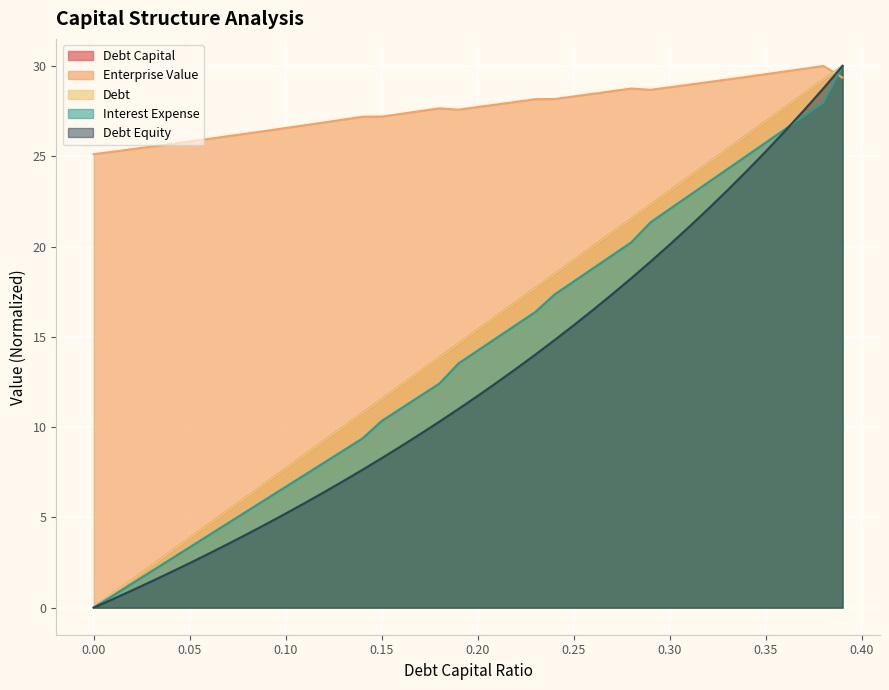

What position from the left is 0.05?

6